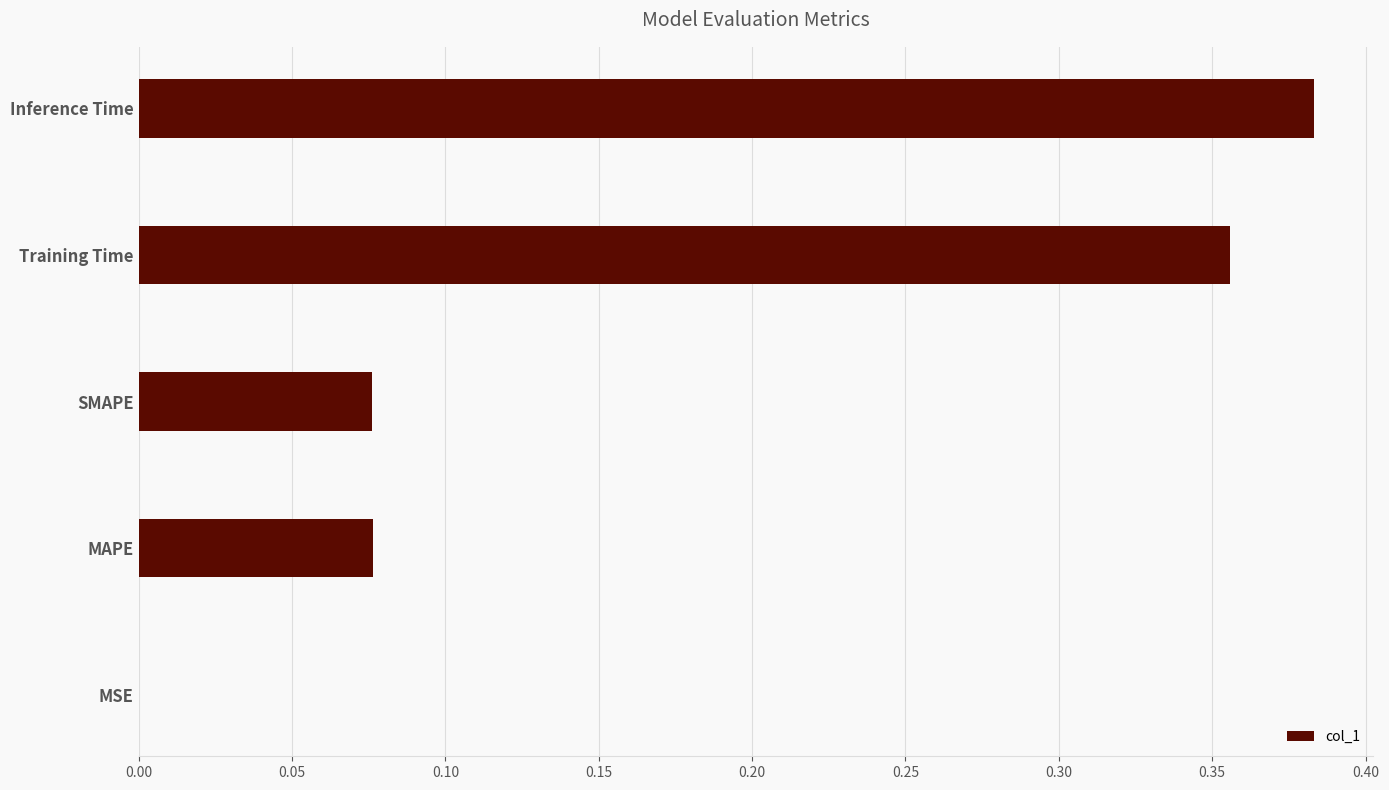

What is the change in value from SMAPE to Inference Time?

+0.3